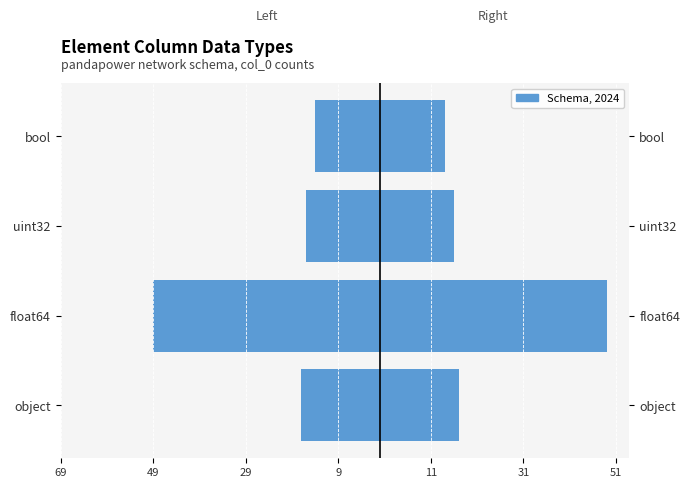

Which has a higher value, float64 or bool?

bool